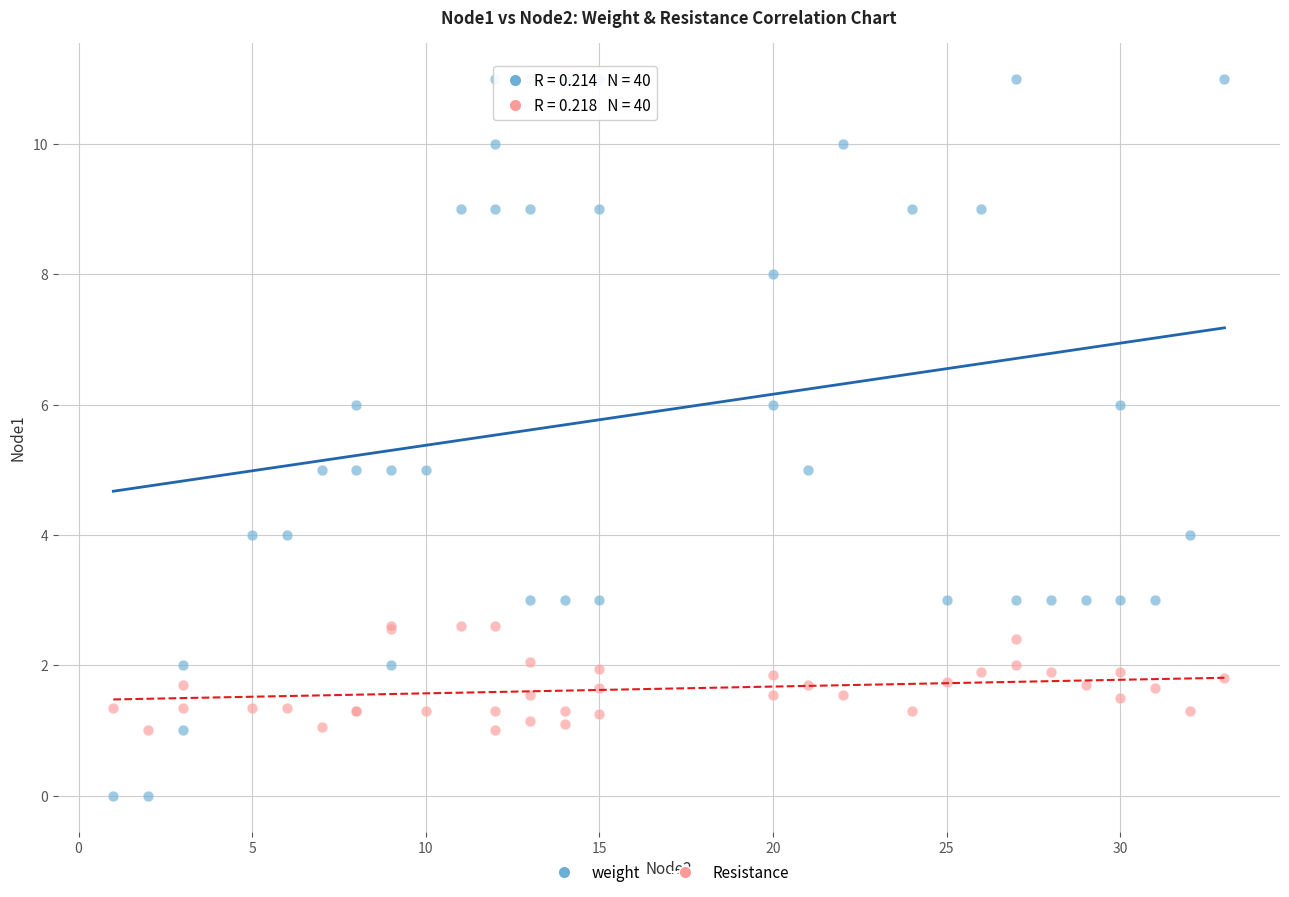

Which series has the largest Y range (max minus min)?

weight